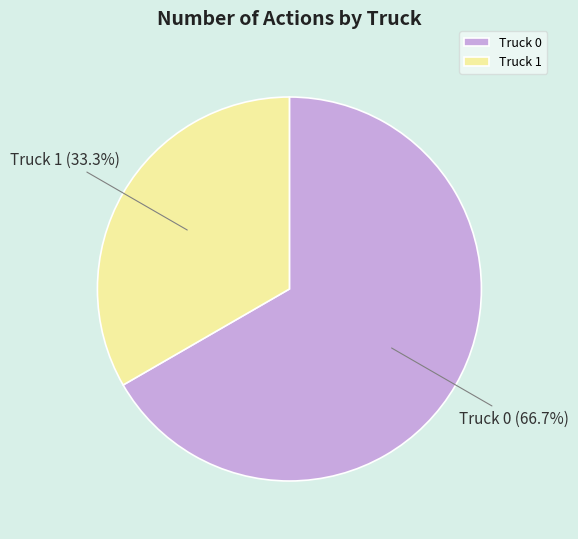

Does Truck 1 represent more than half of the total?

No